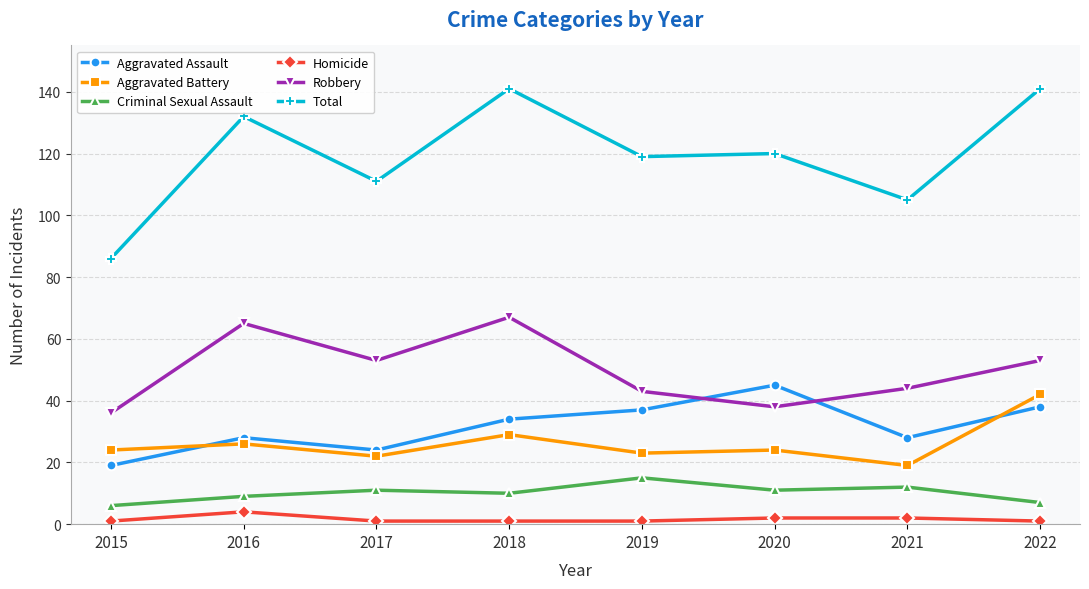

What is the sum of the Total values at 2021 and 2016?

237